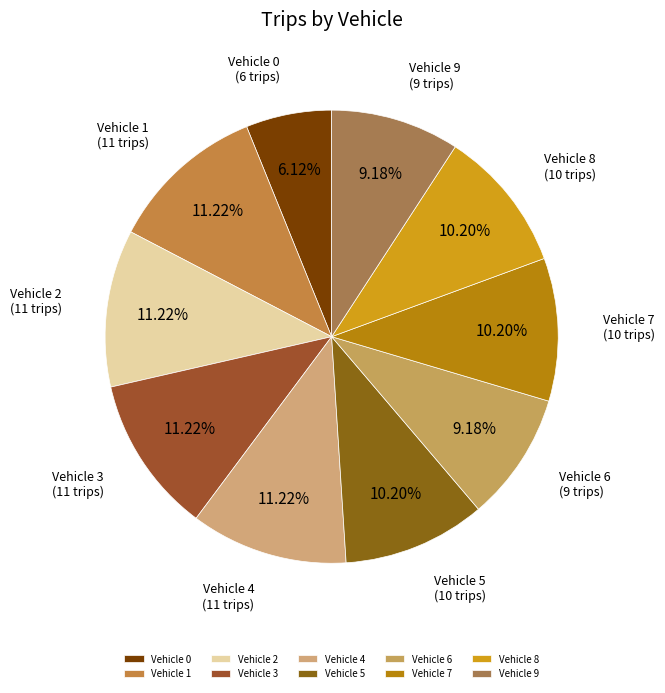

To the nearest percent, what is the combined percentage of Vehicle 8 and Vehicle 7?

20%